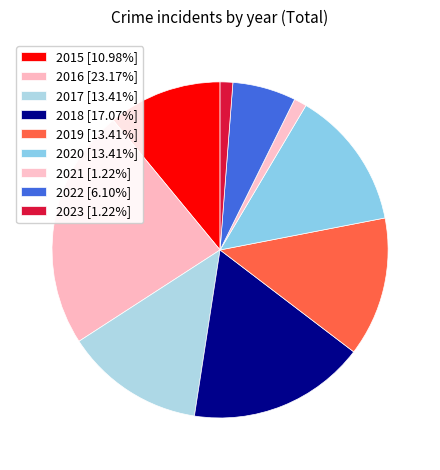

To the nearest percent, what portion does 2023 represent?

1%